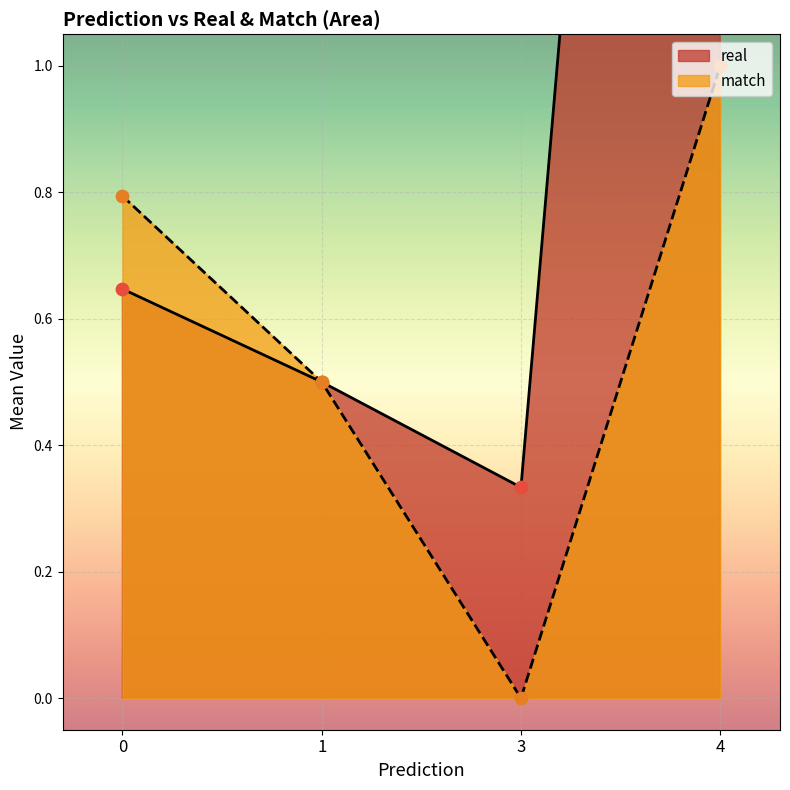

List the labels in order of match value, largest first.

4, 0, 1, 3